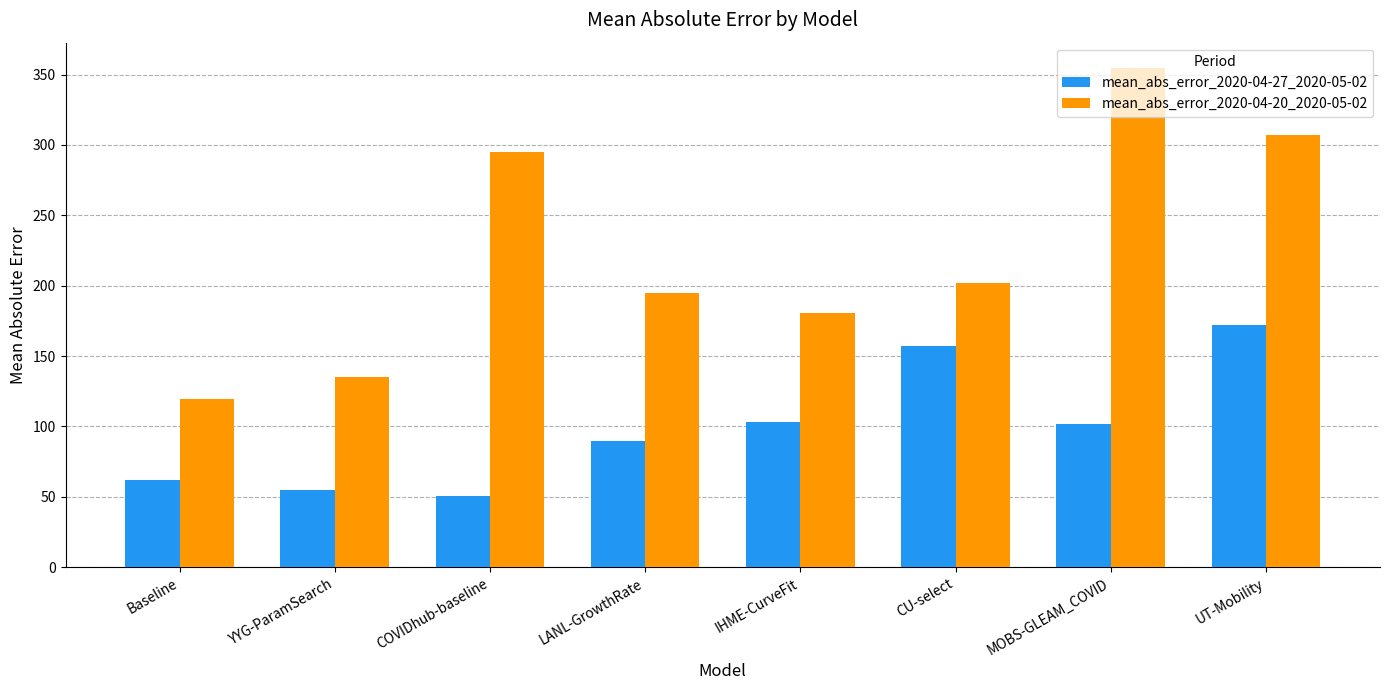

At how many categories does at least one series exceed 176?

6